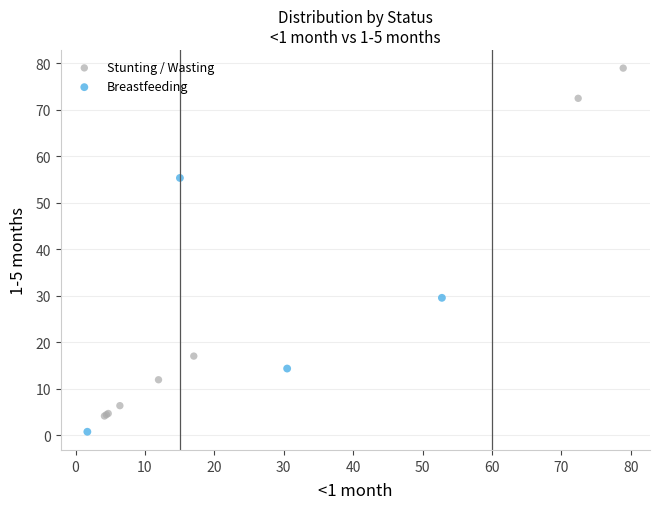

What are all the series names shown in the legend?

Stunting / Wasting, Breastfeeding